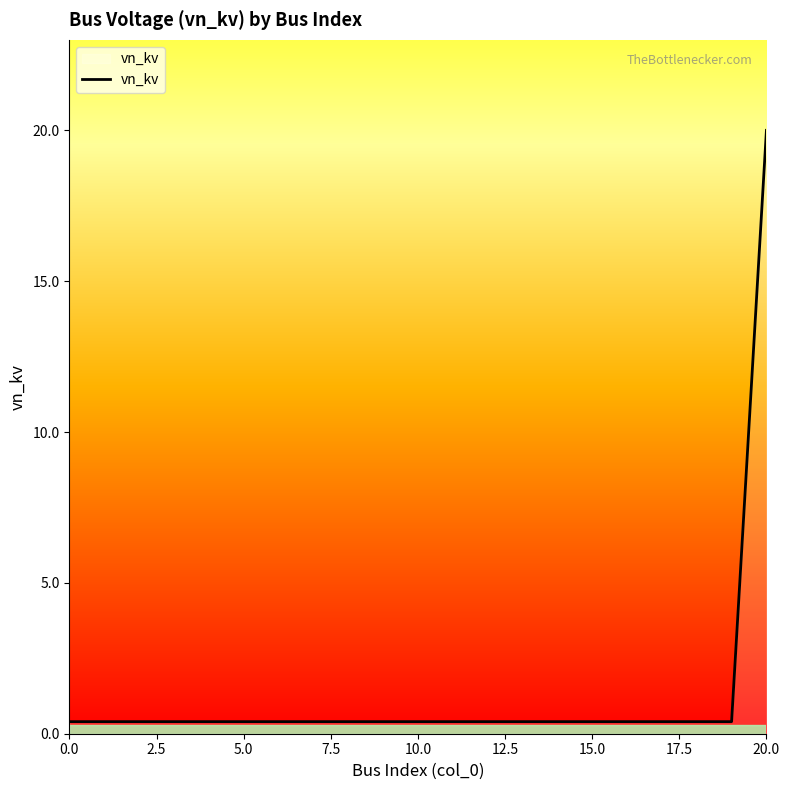

What is the greatest value displayed?

20.0